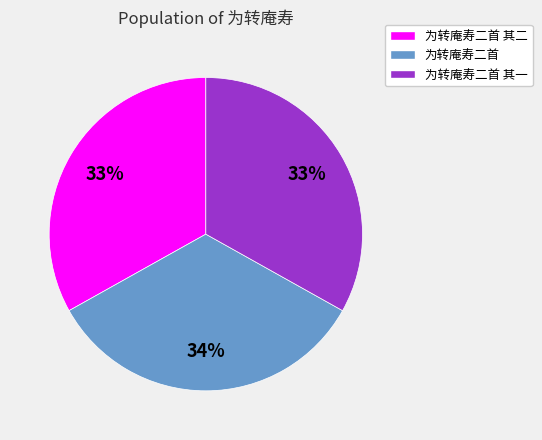

To the nearest percent, what is the combined percentage of 为转庵寿二首 其一 and 为转庵寿二首?

67%